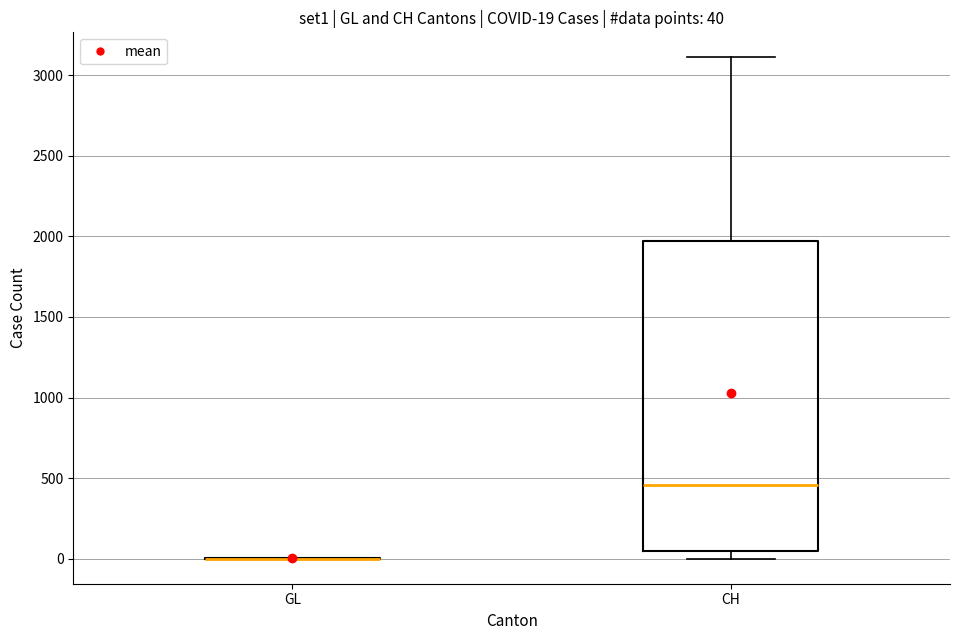

Which box is the tallest, from its lower edge to its upper edge?

CH